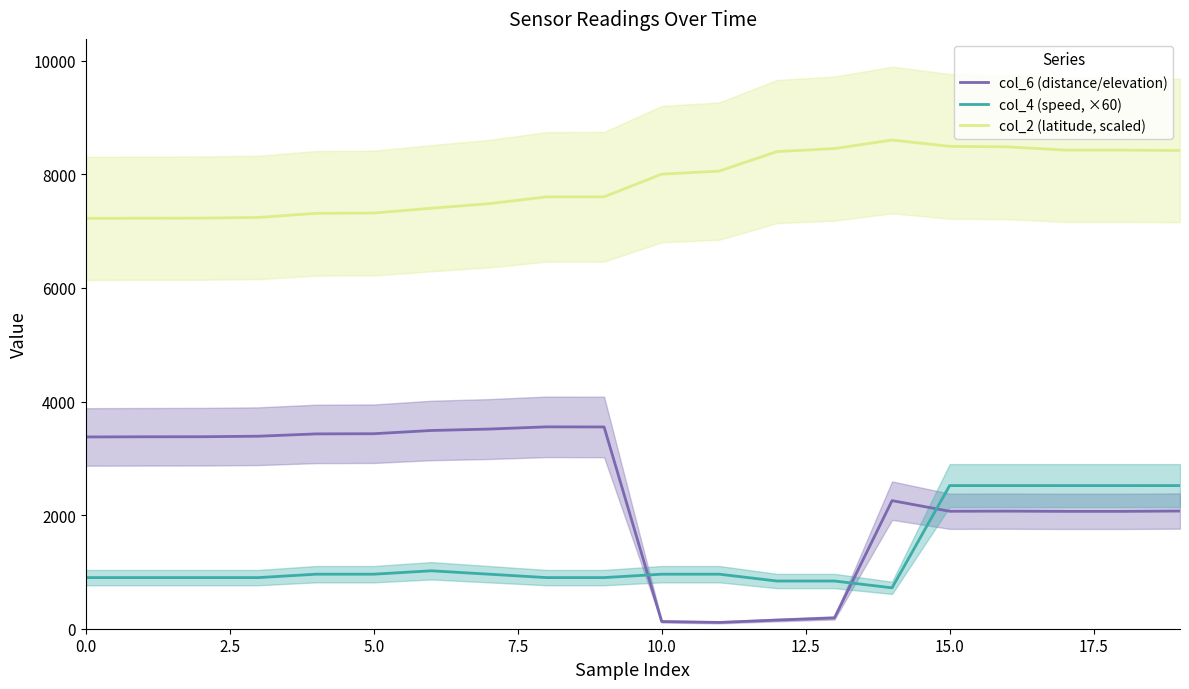

The col_2 (latitude, scaled) series shows 4864.1 at 16. True or false?

False